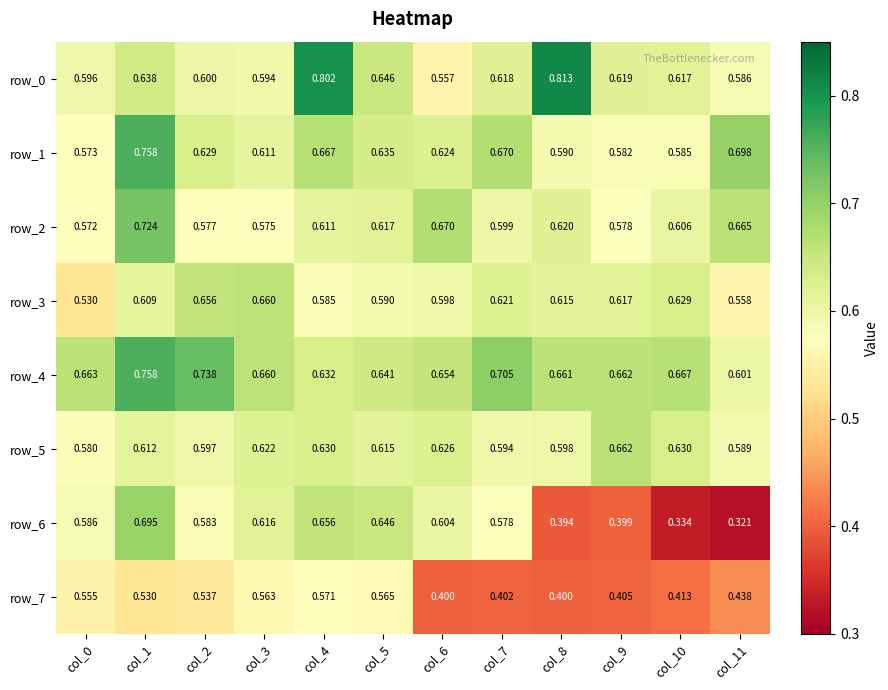

Which series changed the most between col_0 and col_9?

row_6